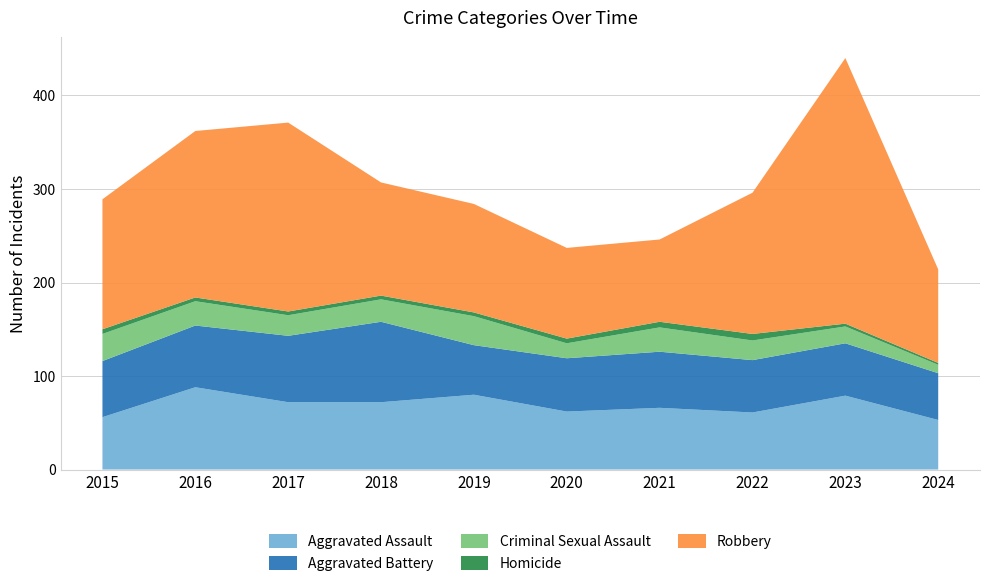

Reading left to right, list all the values displayed in this chart.

Aggravated Assault: 2015=56	2016=88	2017=72	2018=72	2019=80	2020=62	2021=66	2022=61	2023=79	2024=53
Aggravated Battery: 2015=60	2016=66	2017=71	2018=86	2019=53	2020=57	2021=60	2022=56	2023=56	2024=50
Criminal Sexual Assault: 2015=29	2016=26	2017=22	2018=24	2019=31	2020=16	2021=26	2022=21	2023=18	2024=9
Homicide: 2015=5	2016=4	2017=4	2018=4	2019=4	2020=5	2021=6	2022=7	2023=3	2024=2
Robbery: 2015=139	2016=178	2017=202	2018=121	2019=116	2020=97	2021=88	2022=151	2023=284	2024=100